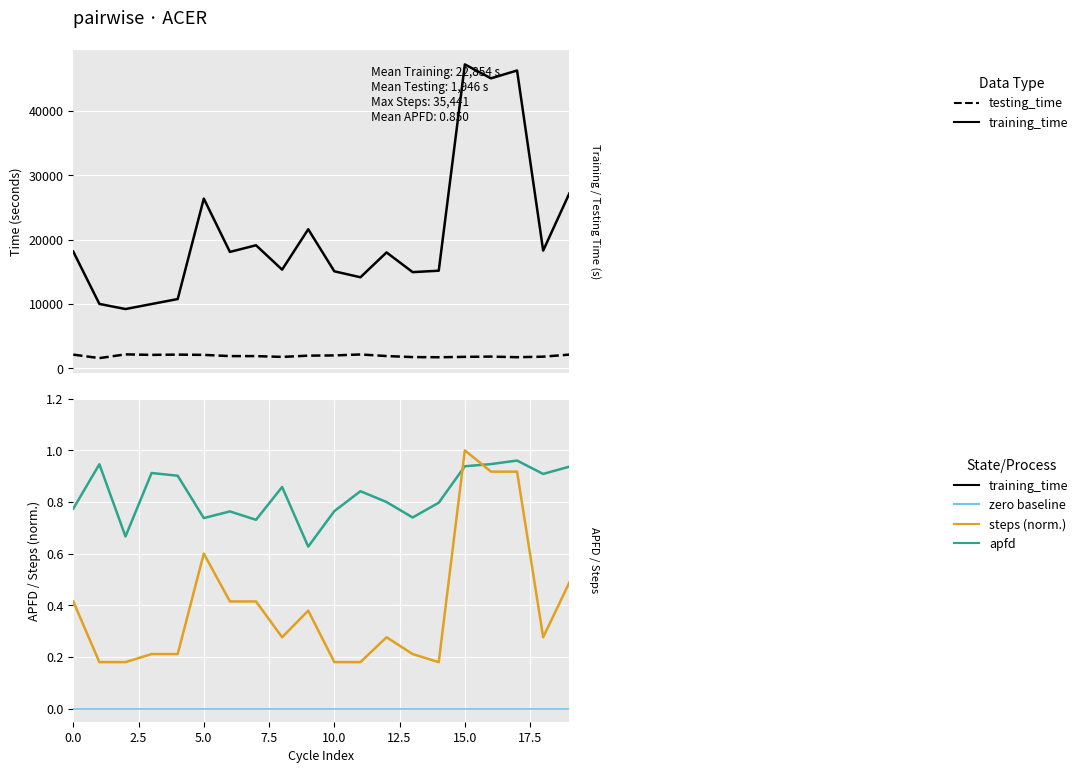

True or false: steps has more than 1 interior local peaks.

True